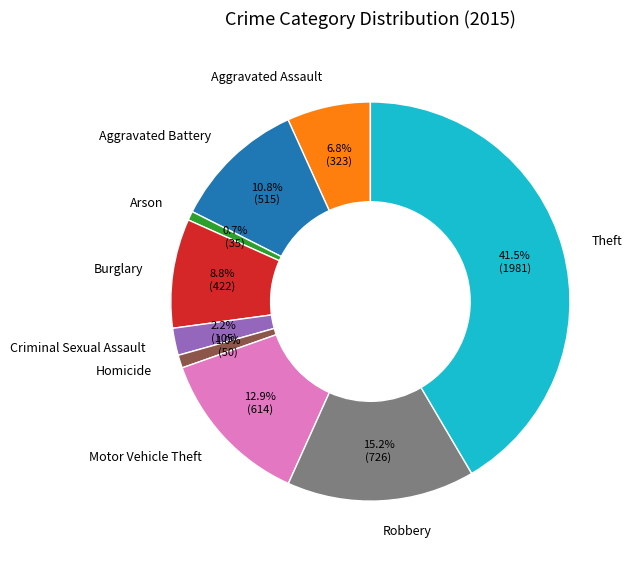

Do Motor Vehicle Theft and Aggravated Battery together represent more than half of the pie?

No